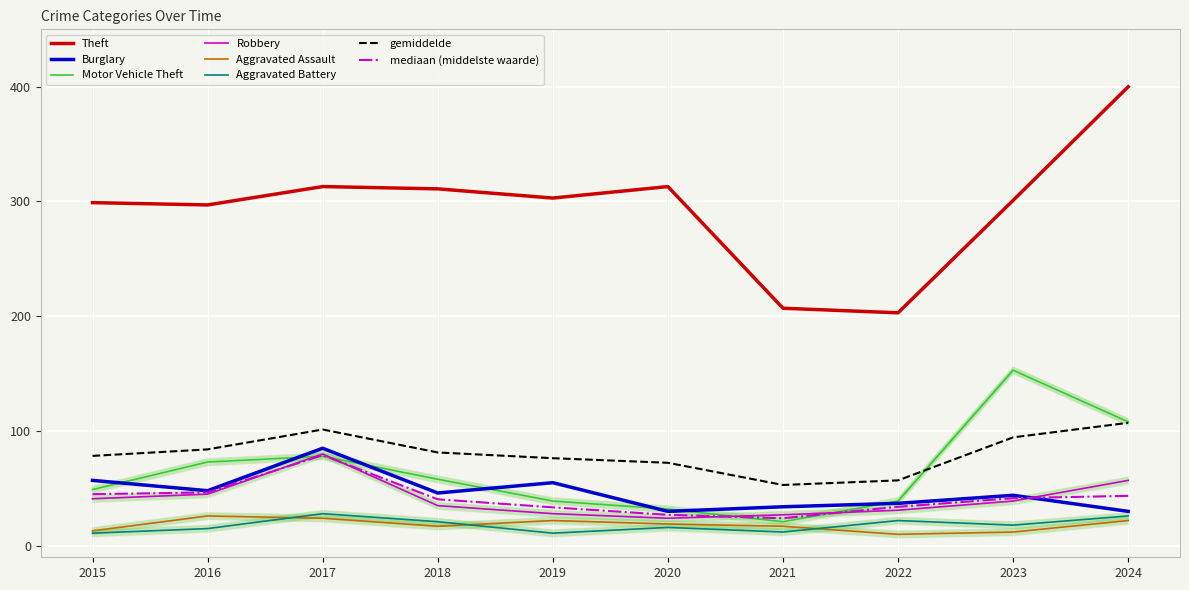

How many times do Burglary and Robbery cross each other?

1